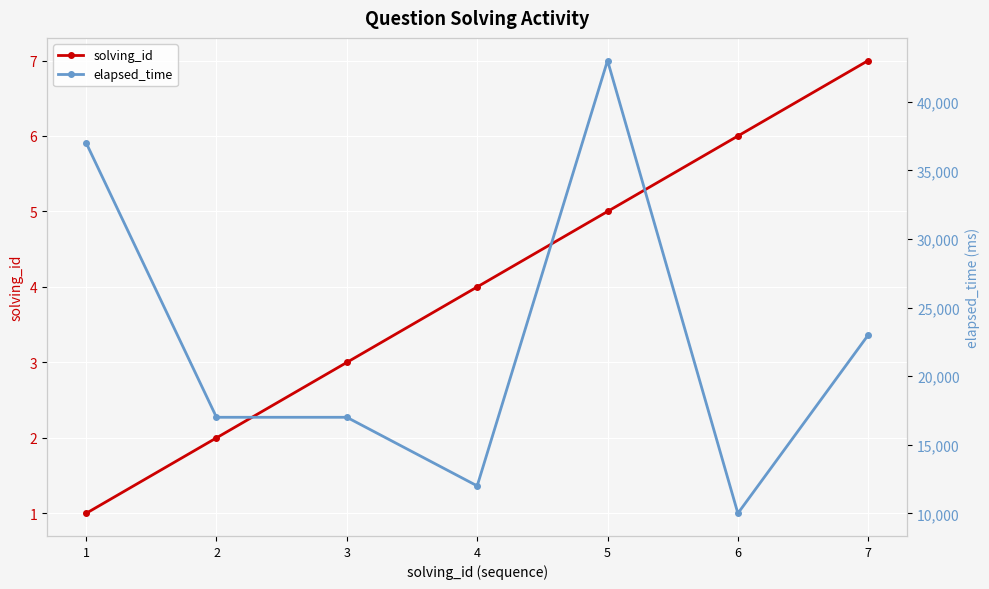

Rank the series at 5 from lowest to highest value.

solving_id, elapsed_time